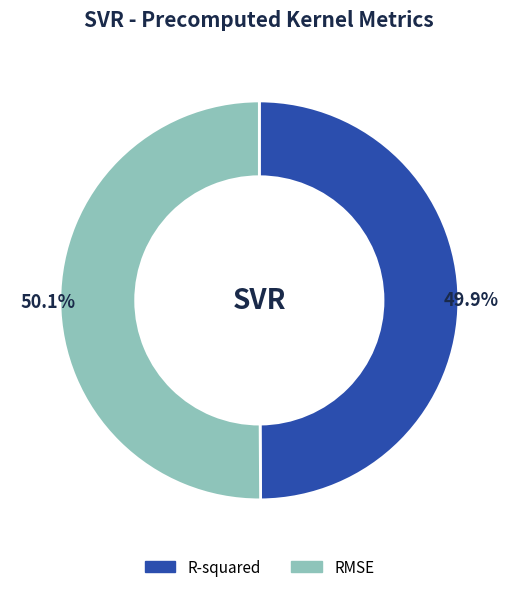

To the nearest percent, what portion does R-squared represent?

50%